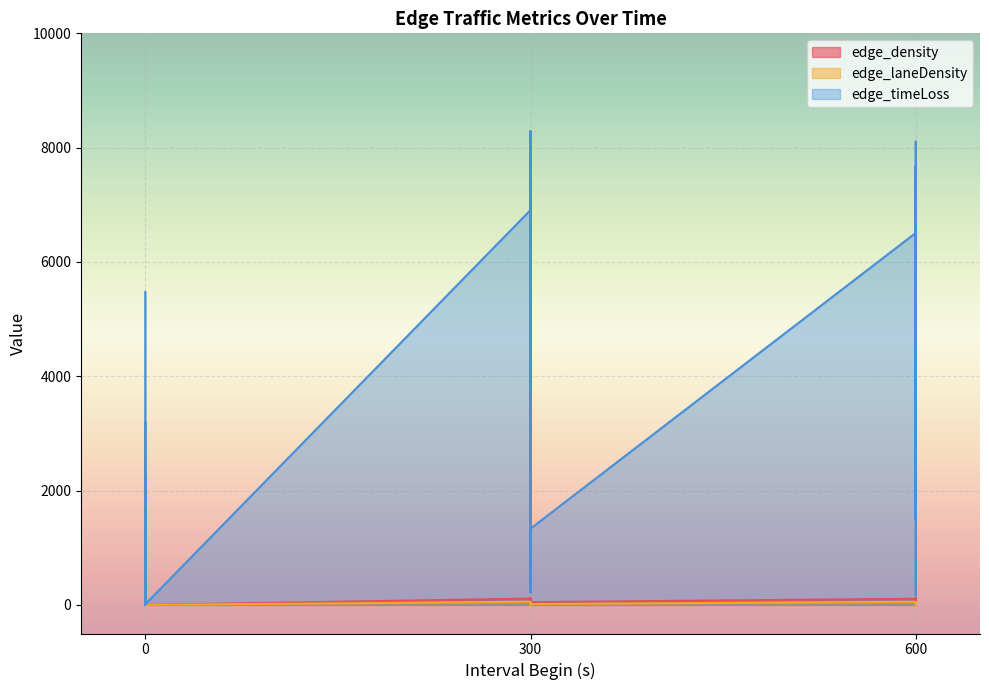

Between 600 and 0, which is larger?

600